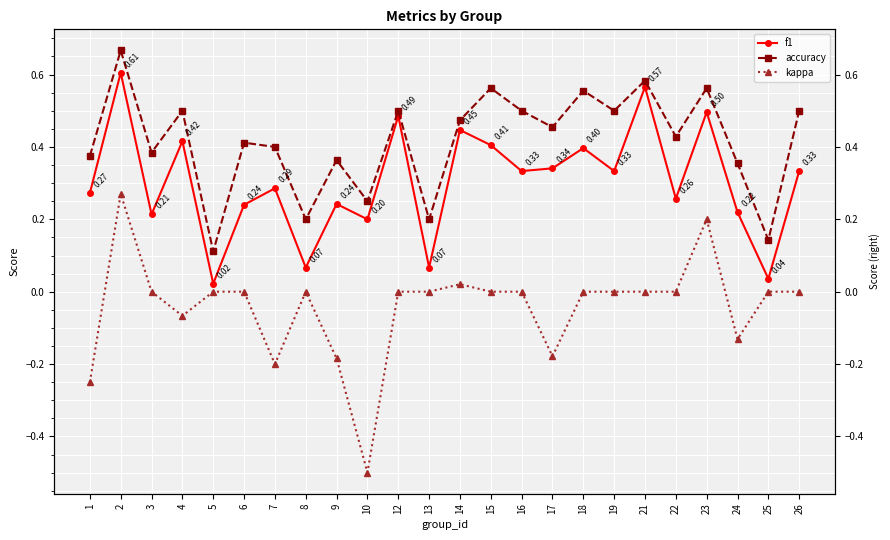

Which series has the widest spread of values?

kappa